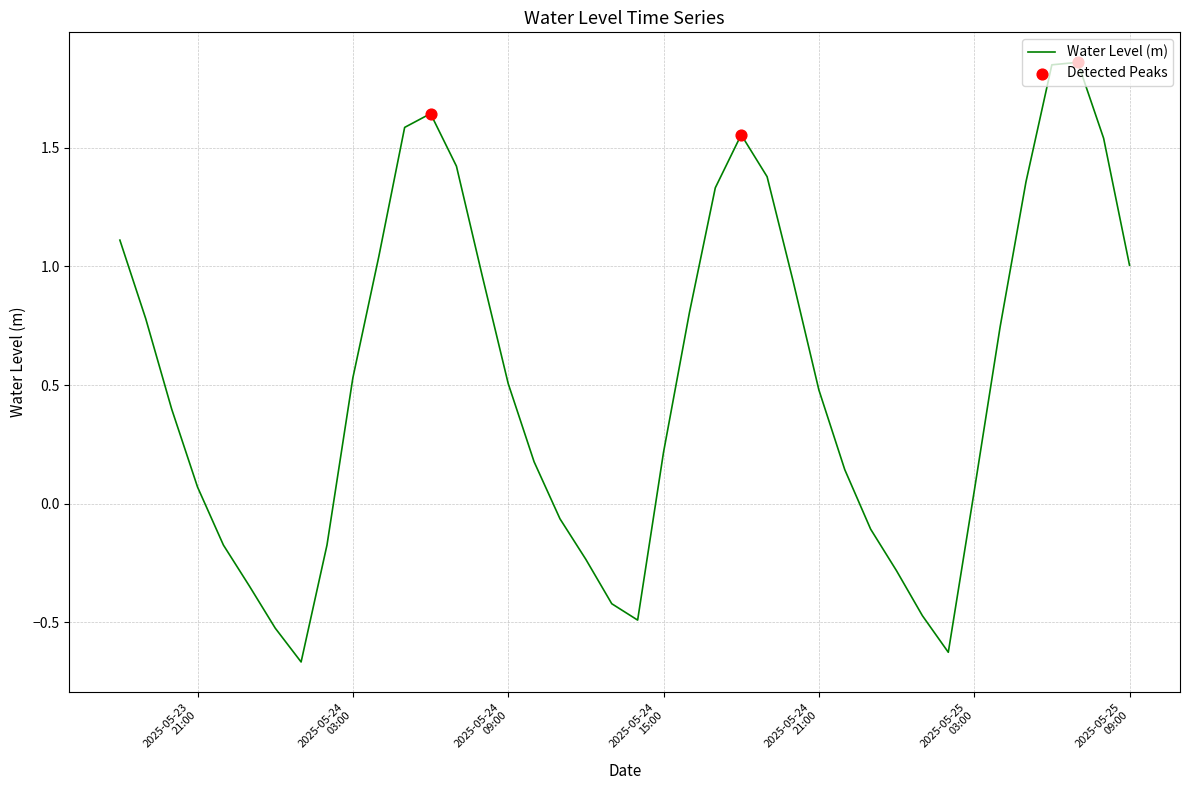

What is the difference between the maximum and minimum values?

2.5